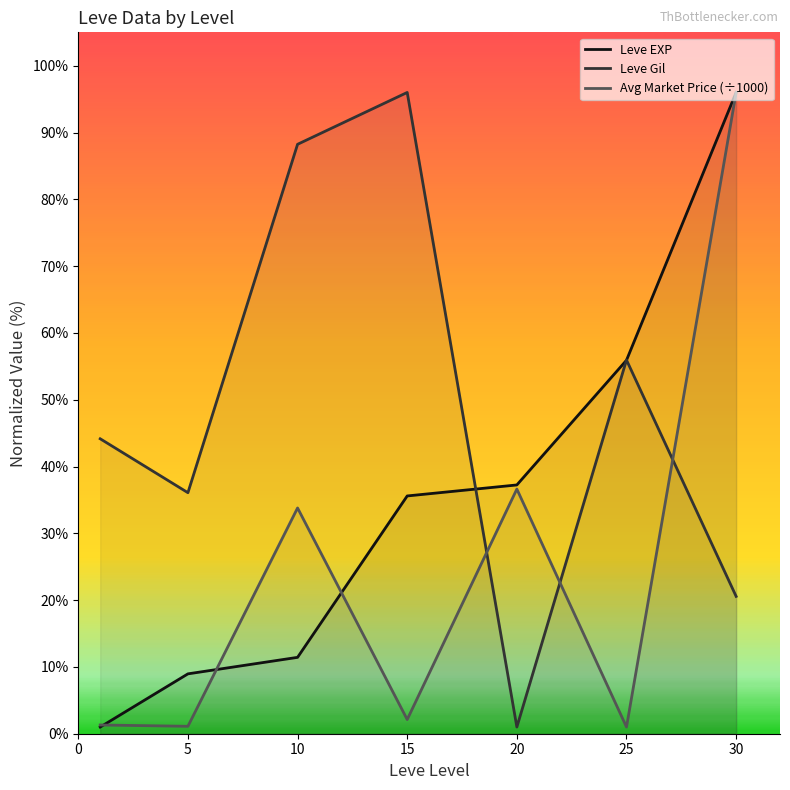

What is the sum of the Avg Market Price (÷1000) values at 20 and 25?

37.6